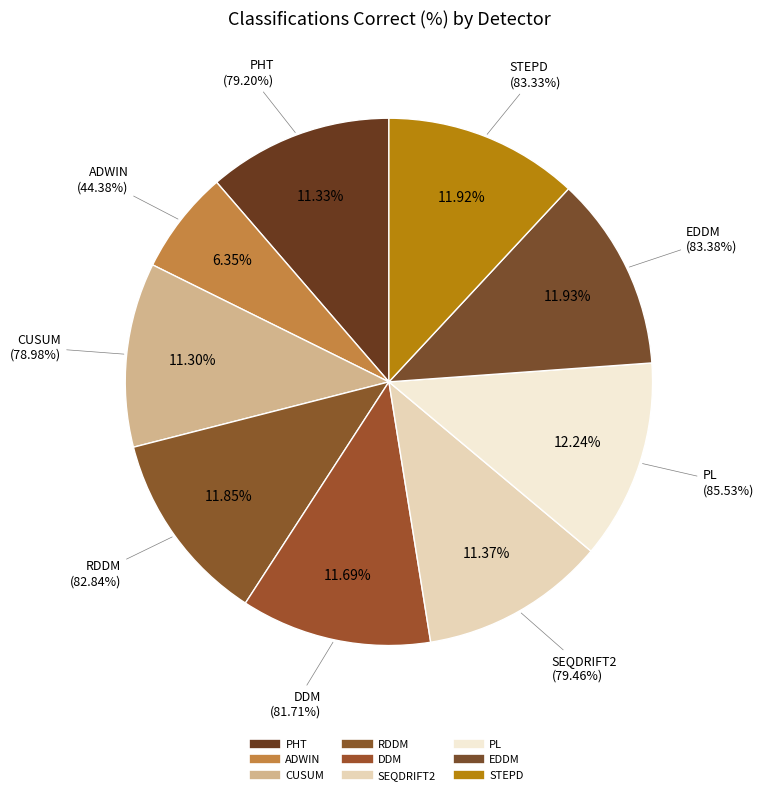

What is the change in value from ADWIN to CUSUM?

+34.6